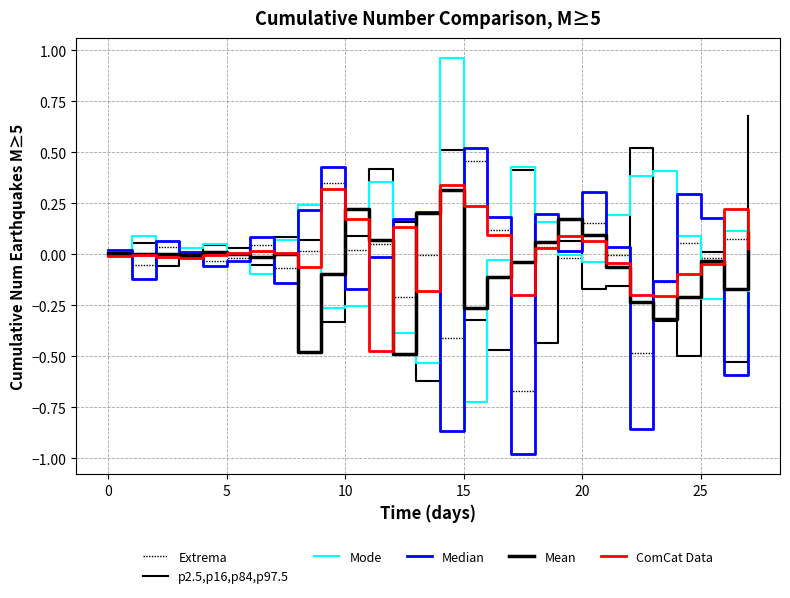

What is the minimum value shown in the chart?

-1.0